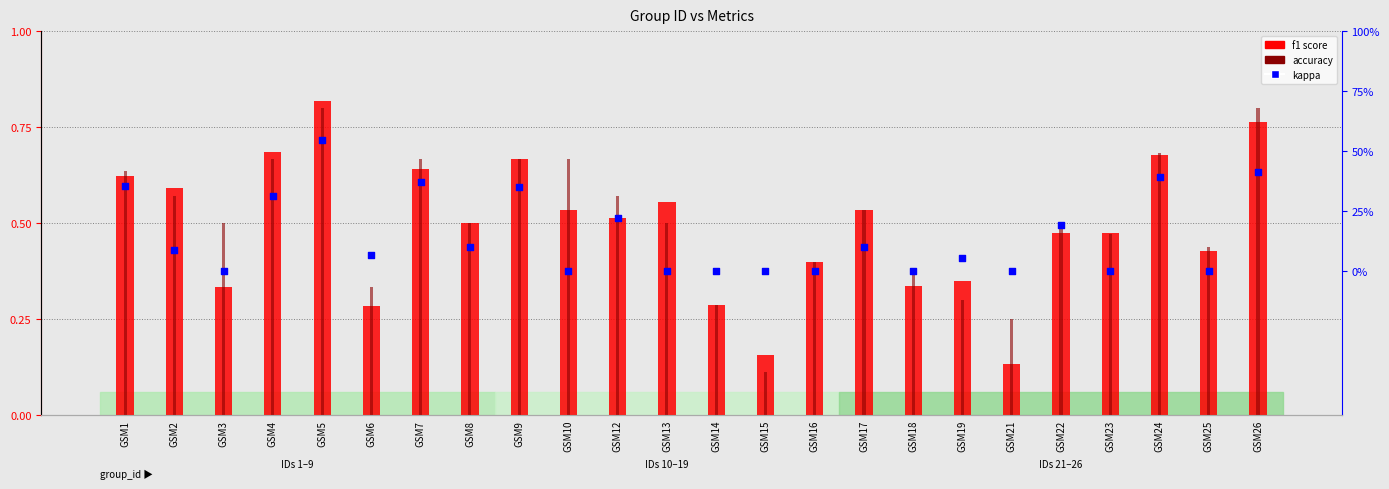

Which series has the largest total across all categories?

accuracy